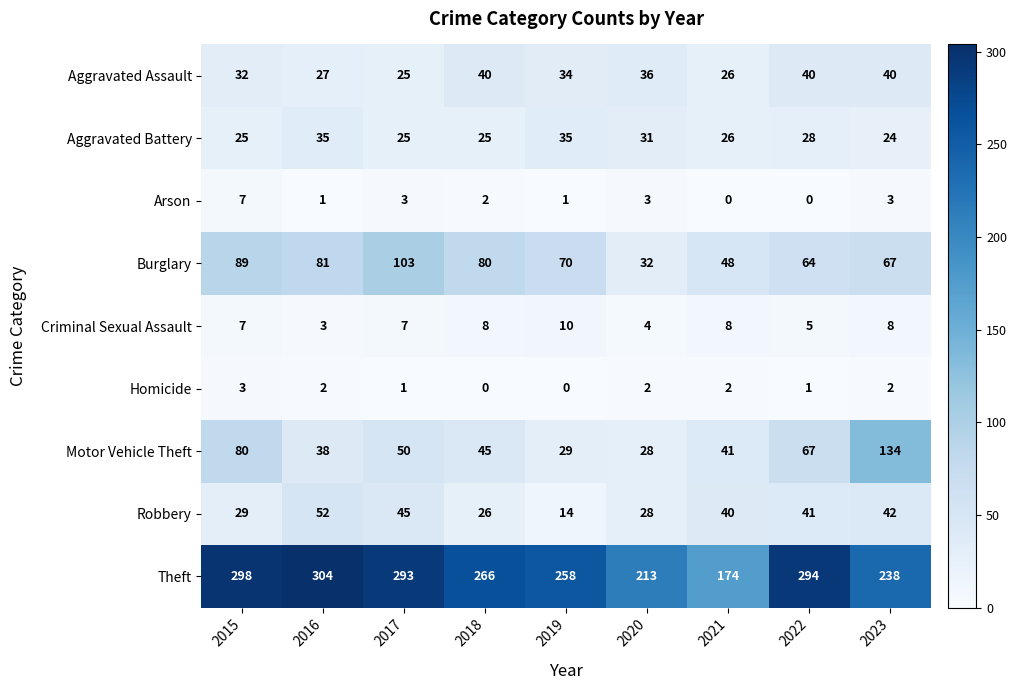

What is the greatest value displayed?

304